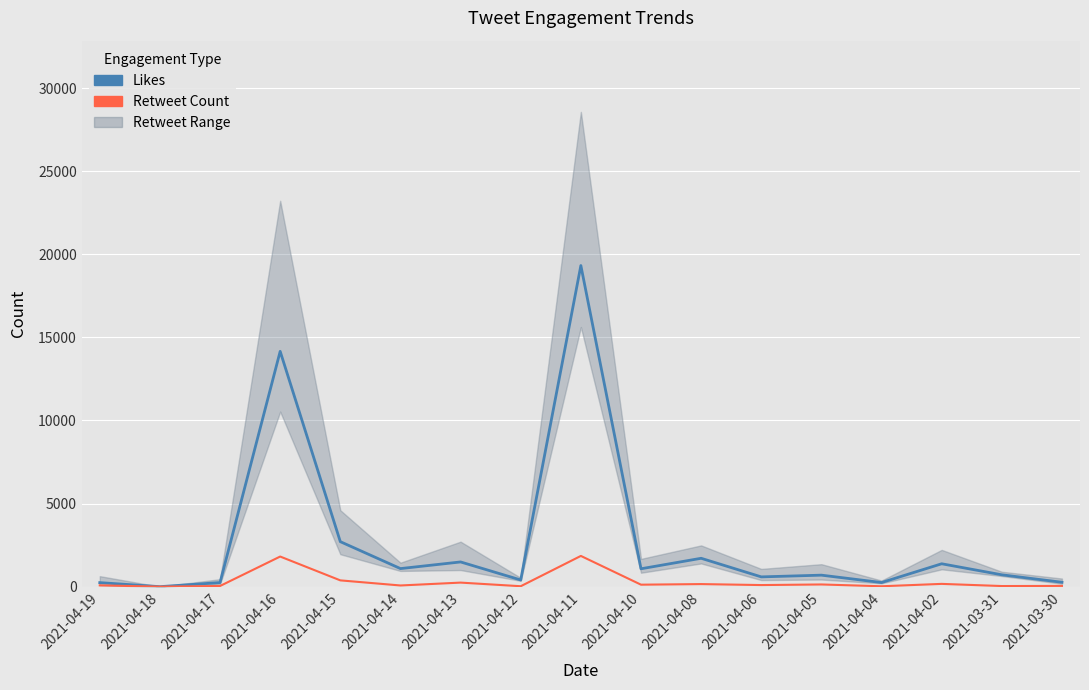

Is this an area chart (filled region under the line)?

No